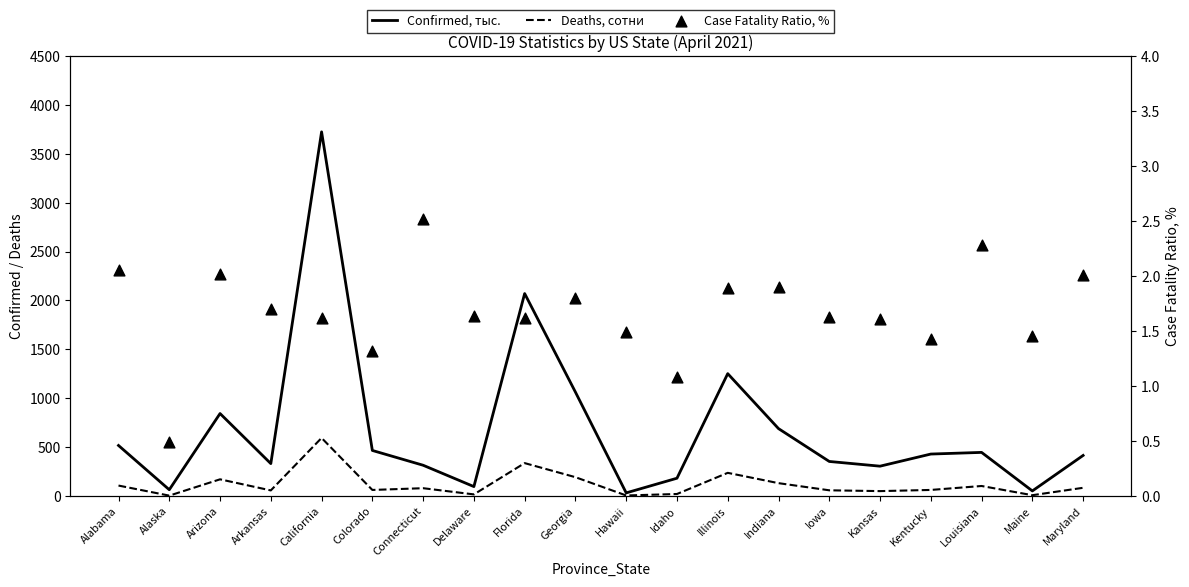

Which series contains the highest Y value?

Confirmed, тыс.